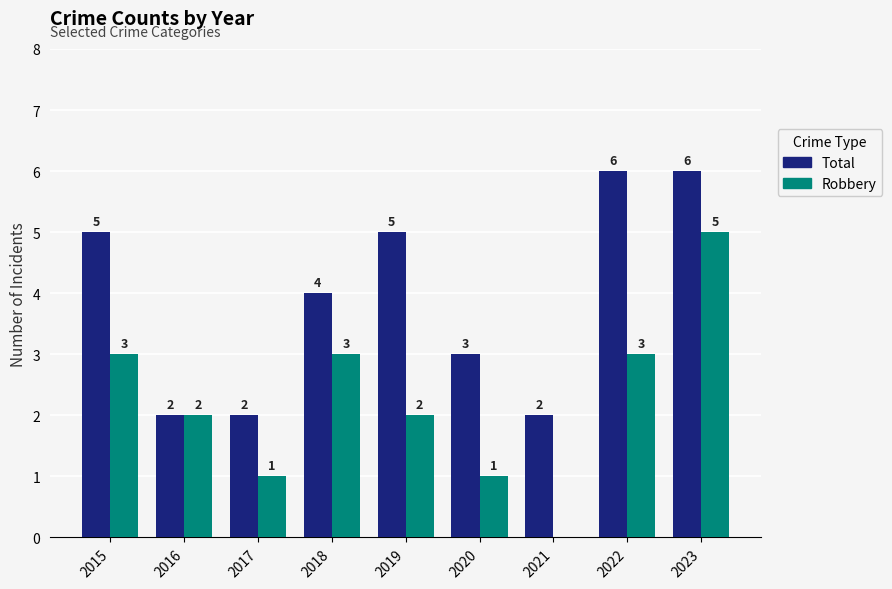

What is the highest value of the Total series?

6